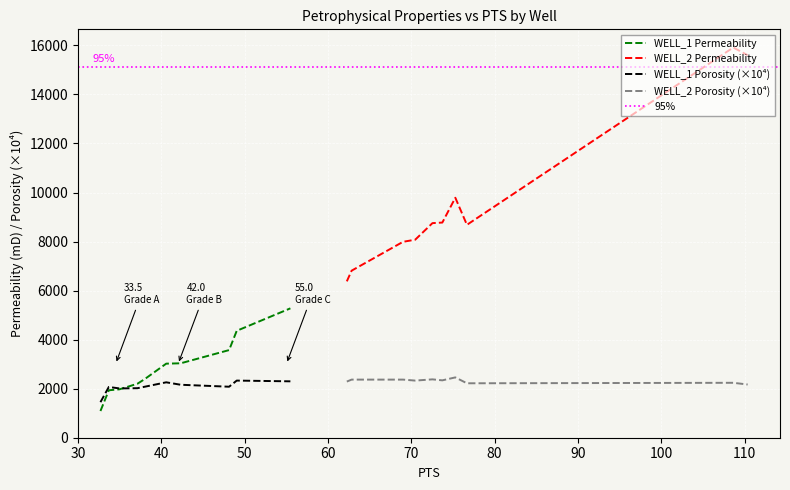

Where is the first local minimum for WELL_1_POROSITY?

2